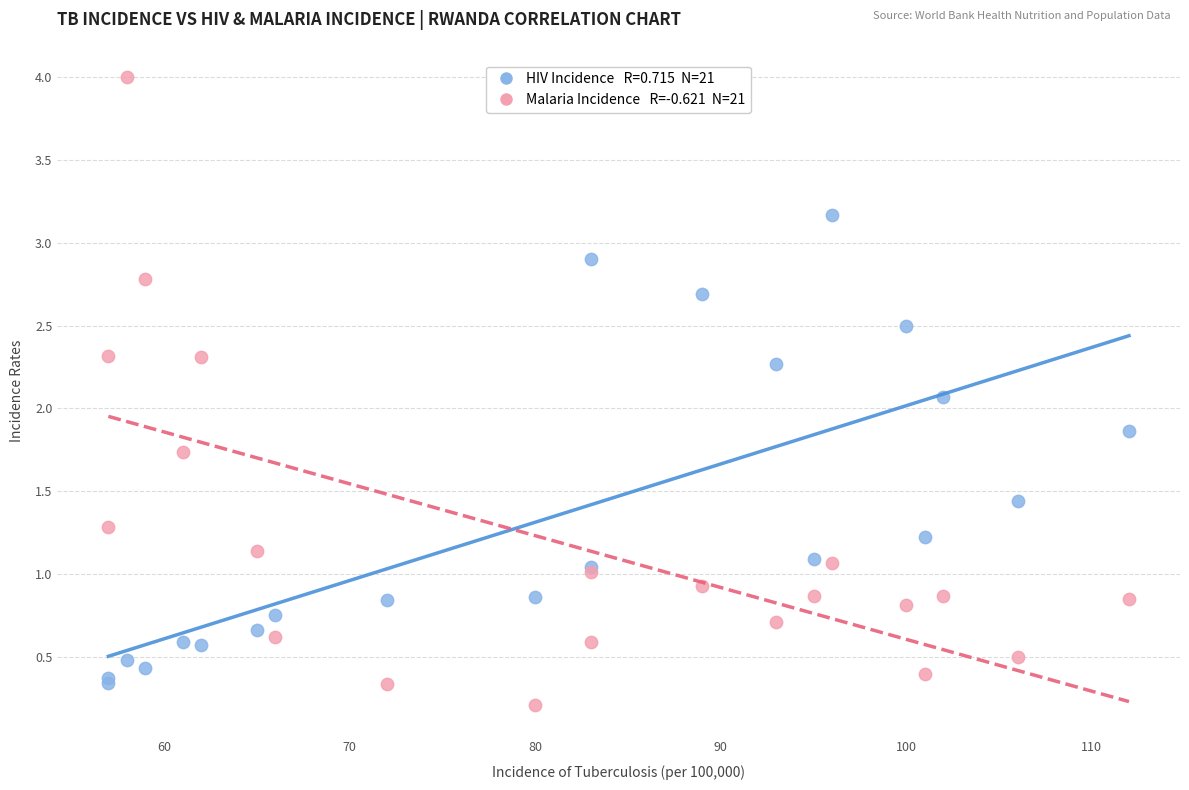

Across all series, what Y value is closest to 2?

2.1